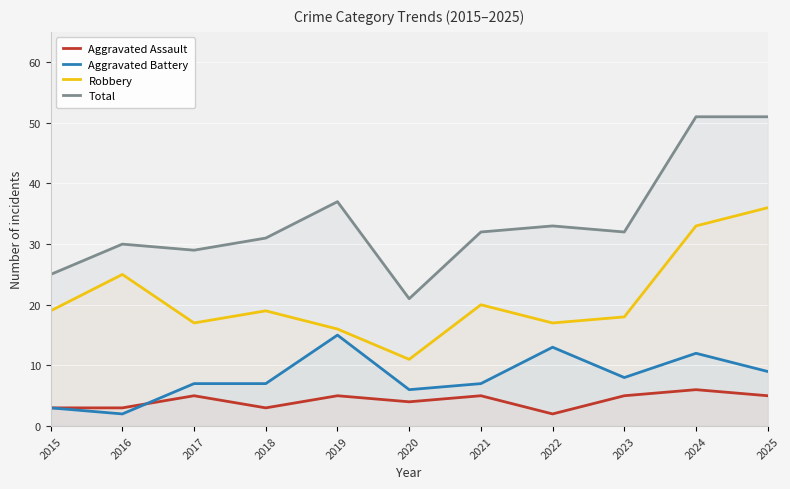

Does the chart display data point markers on the line(s)?

No